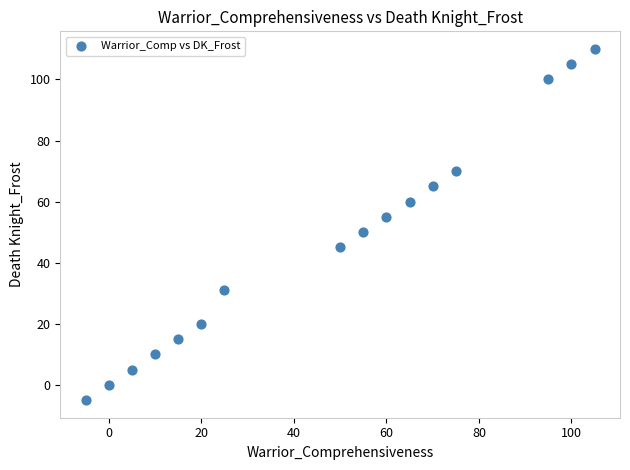

What is the range of X values (max minus min)?

110